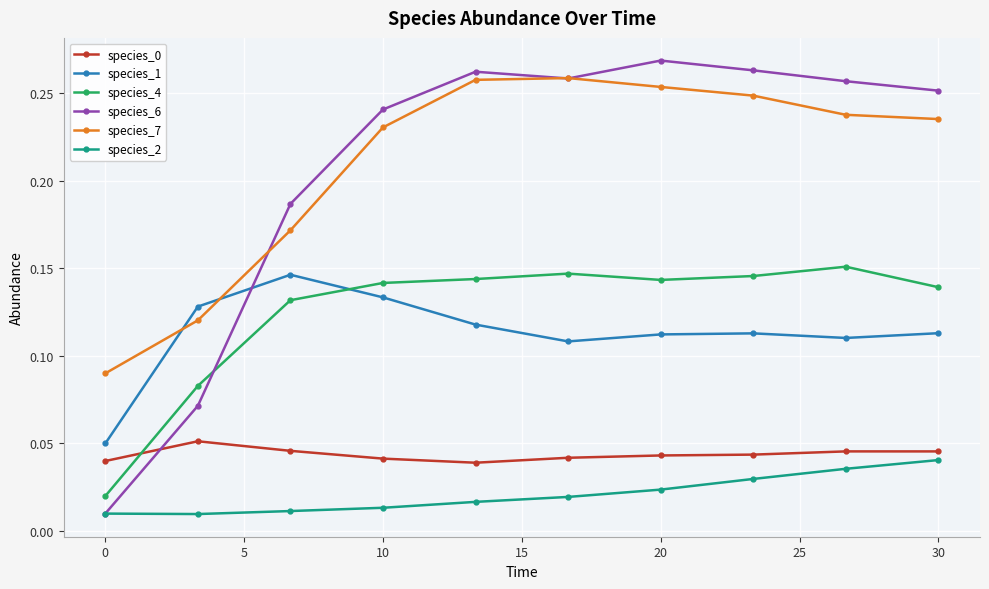

True or false: species_6 has more than 0 points higher than both neighbors.

True